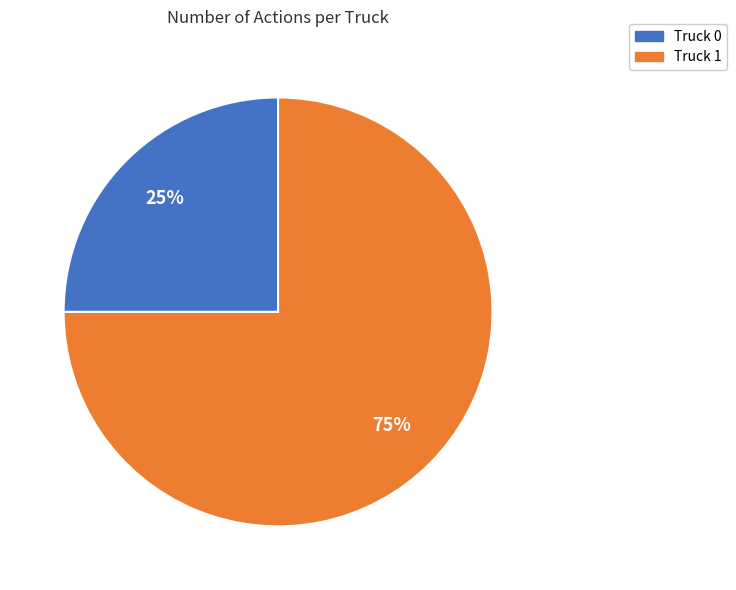

What is the smallest slice in the pie chart?

Truck 0